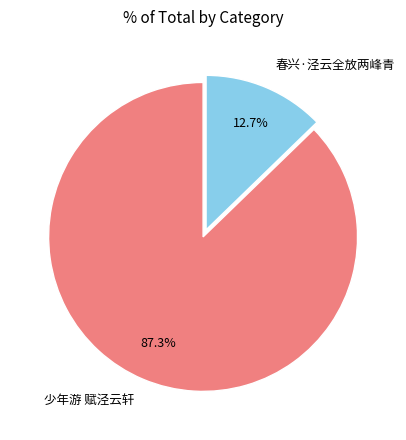

Which slice is the smallest?

春兴·泾云全放两峰青